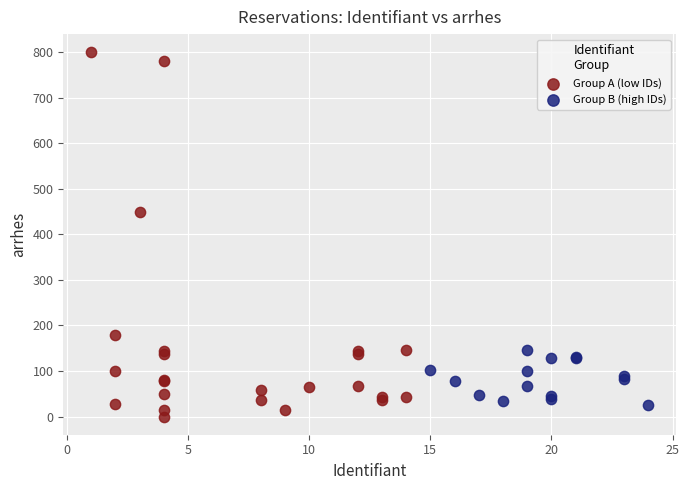

What are all the series names shown in the legend?

Group A (low IDs), Group B (high IDs)